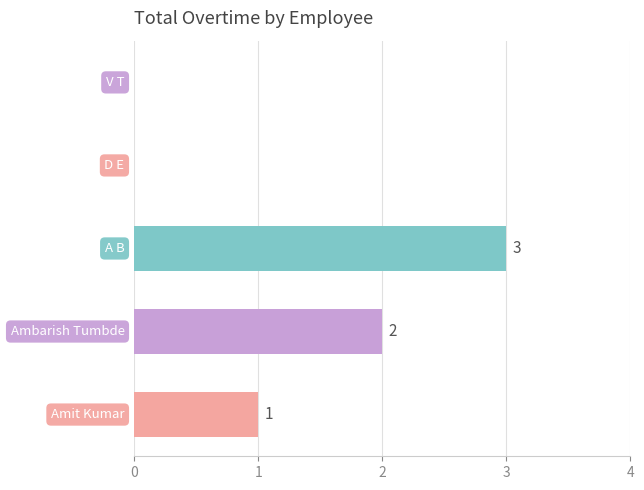

What is the average value?

1